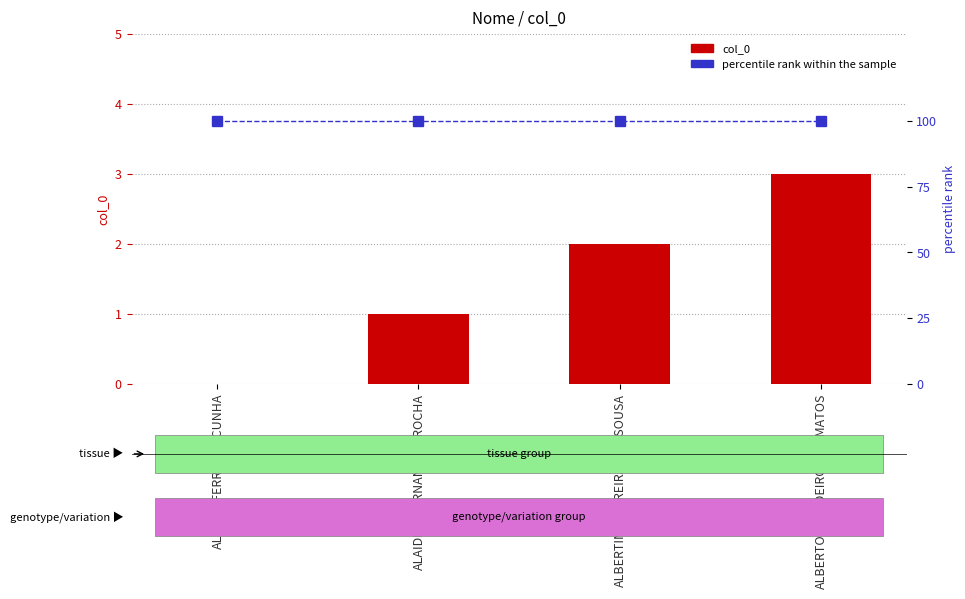

Reading left to right, extract all data points from this chart.

col_0: 0	1	2	3
percentile rank within the sample: 100	100	100	100